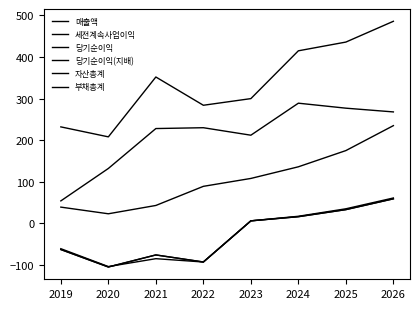

Which series has the widest spread of values?

자산총계